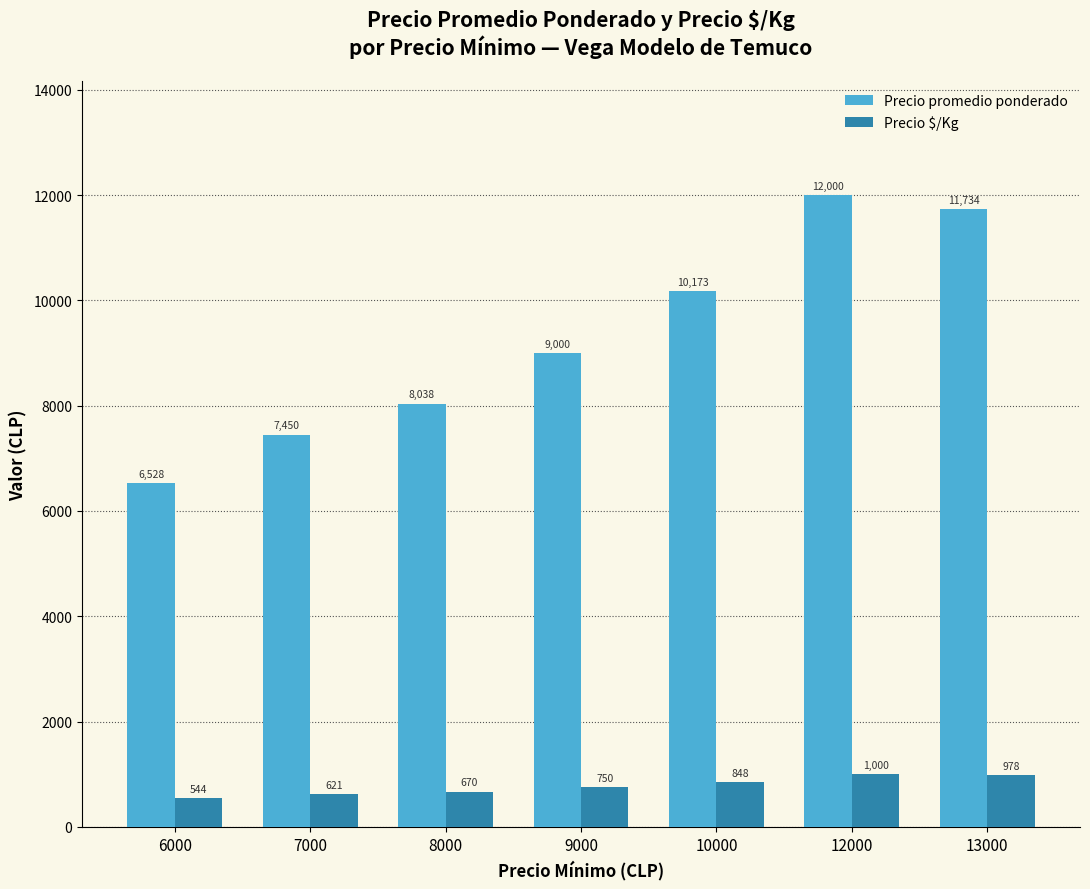

At 9000, list the series in order from smallest to largest.

Precio $/Kg, Precio promedio ponderado